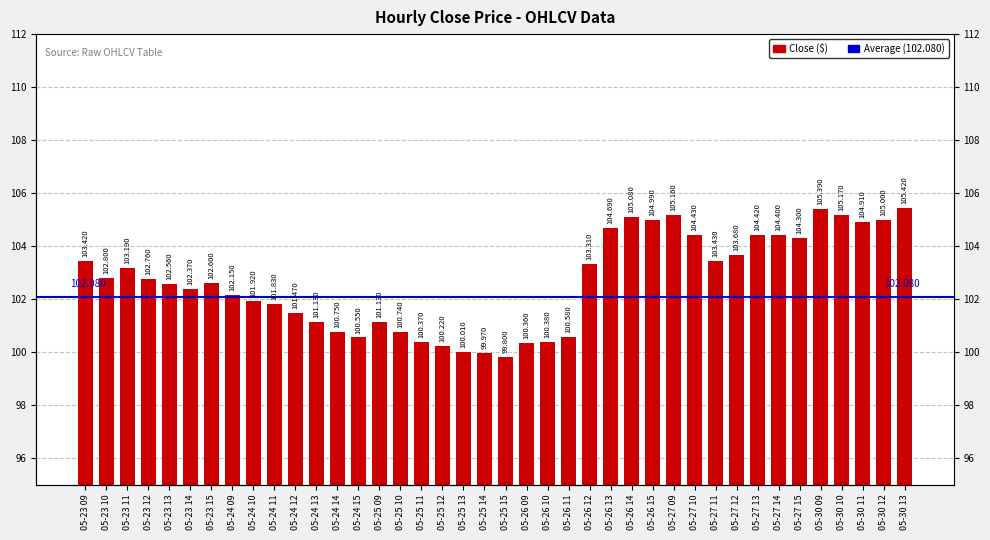

What is the value of the 27th bar from the left?

105.1